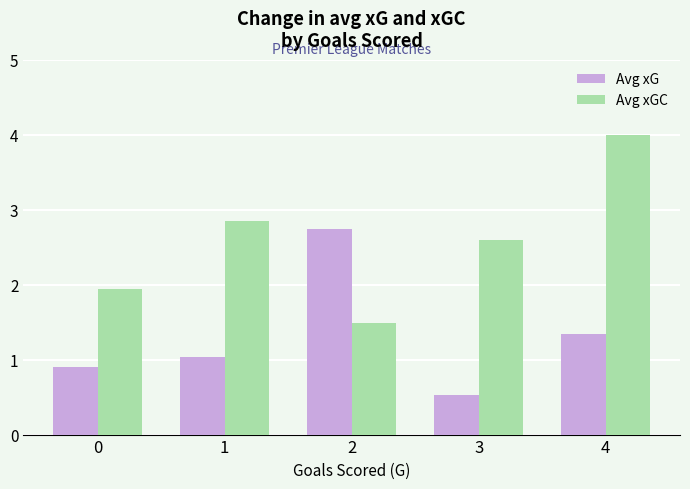

What is the difference between the highest and lowest values at 4?

2.7